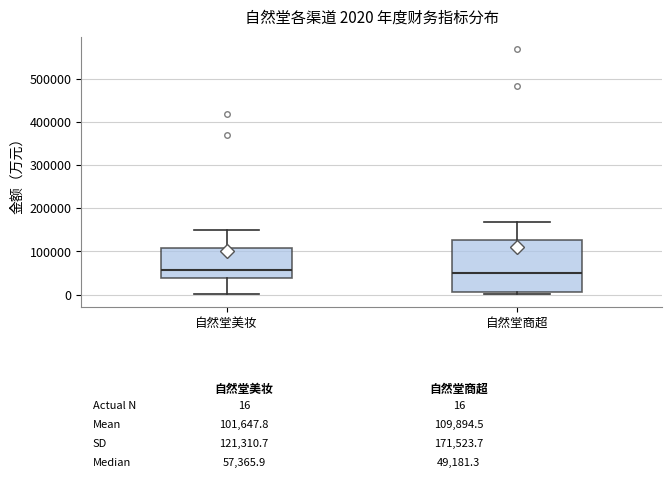

Which box is the tallest, from its lower edge to its upper edge?

自然堂商超